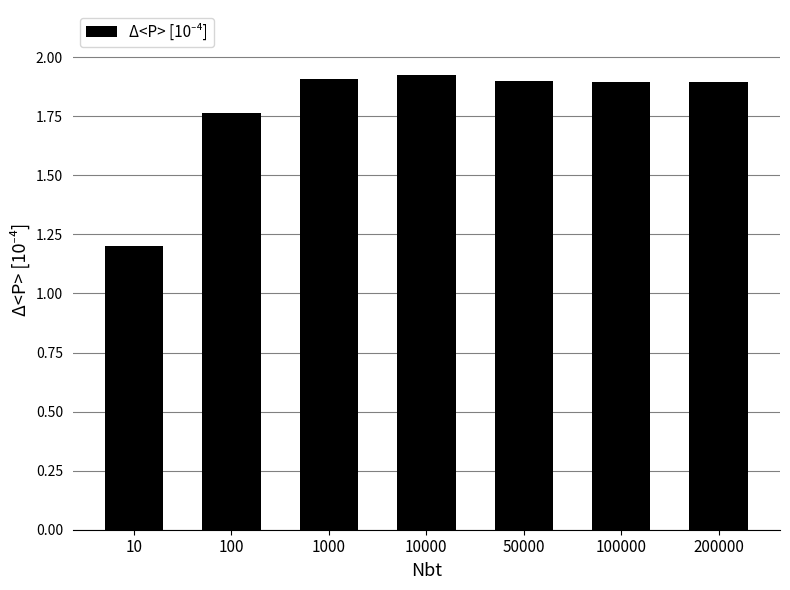

What is the change in value from 100 to 200000?

+0.1